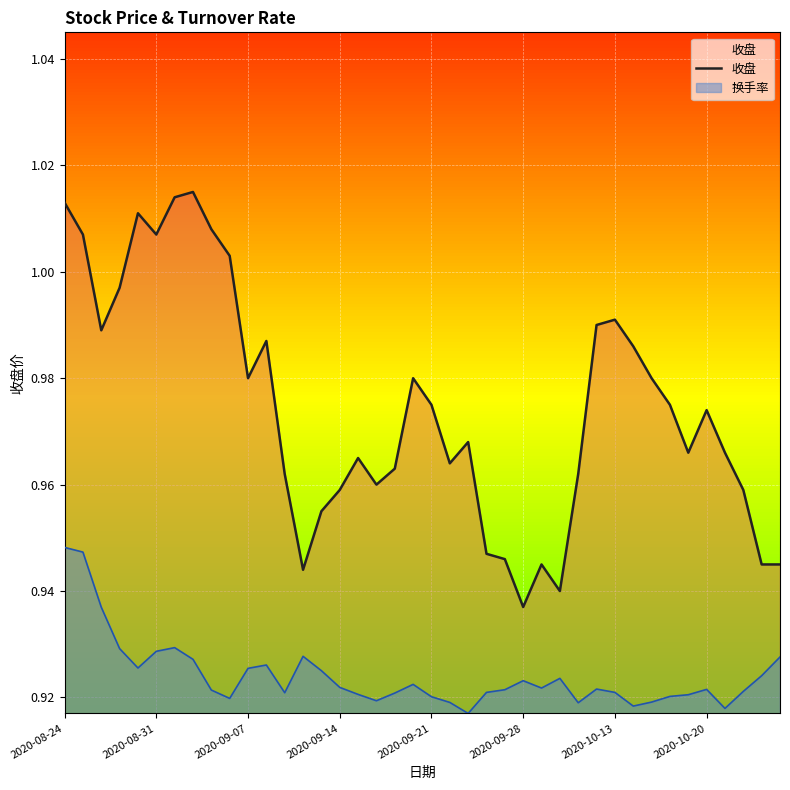

The value at 31 is 1.7. True or false?

False